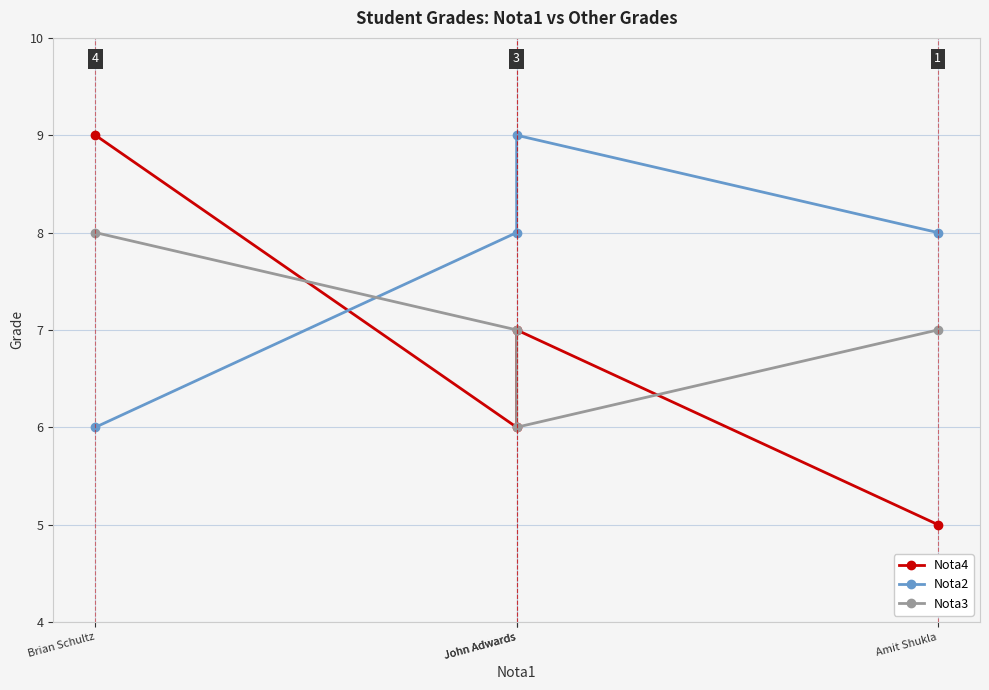

At which label does Nota3 reach its minimum?

John Adwards